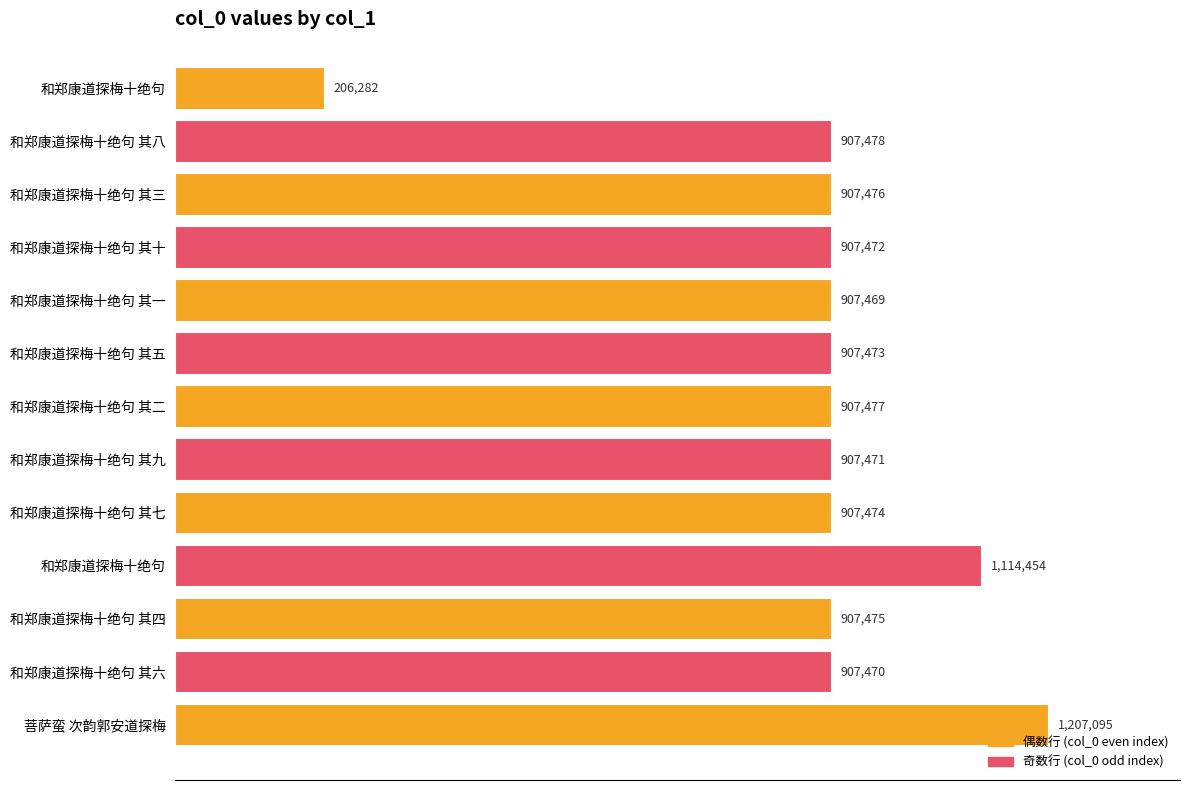

Are the bars horizontal?

Yes